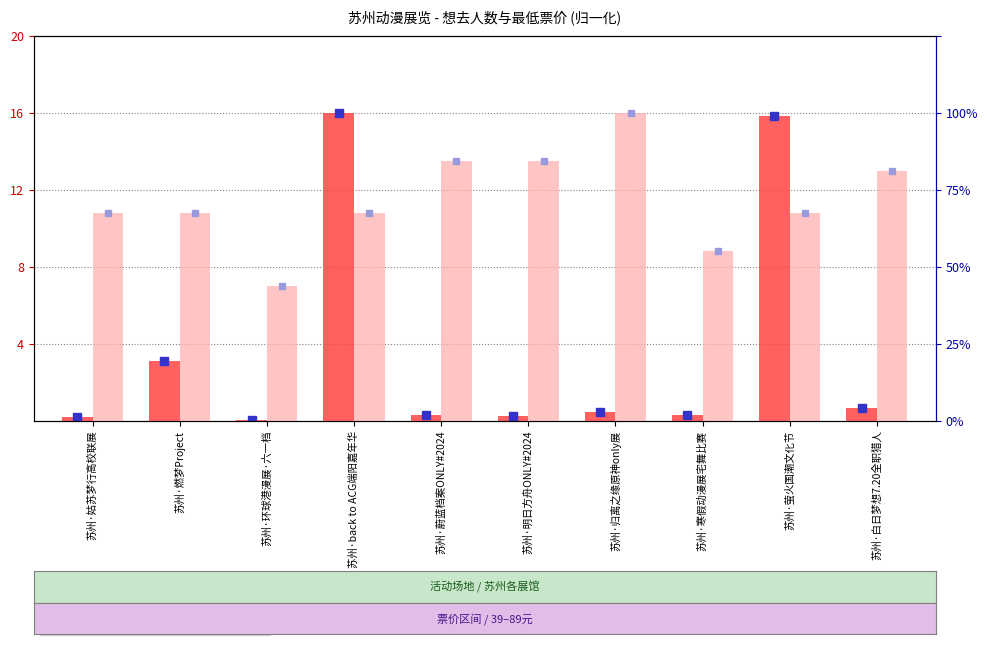

Reading left to right, transcribe all the data shown in this chart.

想去人数: 苏州·姑苏梦行高校联展=0.2	苏州·燃梦Project=3.1	苏州·环球港漫展·六一档=0.0	苏州·back to ACG端阳嘉年华=16.0	苏州·蔚蓝档案ONLY#2024=0.3	苏州·明日方舟ONLY#2024=0.2	苏州·归离之缘原神only展=0.4	苏州·寒假动漫展宅舞比赛=0.3	苏州·萤火国潮文化节=15.8	苏州·白日梦想7.20全职猎人=0.6
最低票价: 苏州·姑苏梦行高校联展=10.8	苏州·燃梦Project=10.8	苏州·环球港漫展·六一档=7.0	苏州·back to ACG端阳嘉年华=10.8	苏州·蔚蓝档案ONLY#2024=13.5	苏州·明日方舟ONLY#2024=13.5	苏州·归离之缘原神only展=16.0	苏州·寒假动漫展宅舞比赛=8.8	苏州·萤火国潮文化节=10.8	苏州·白日梦想7.20全职猎人=12.9